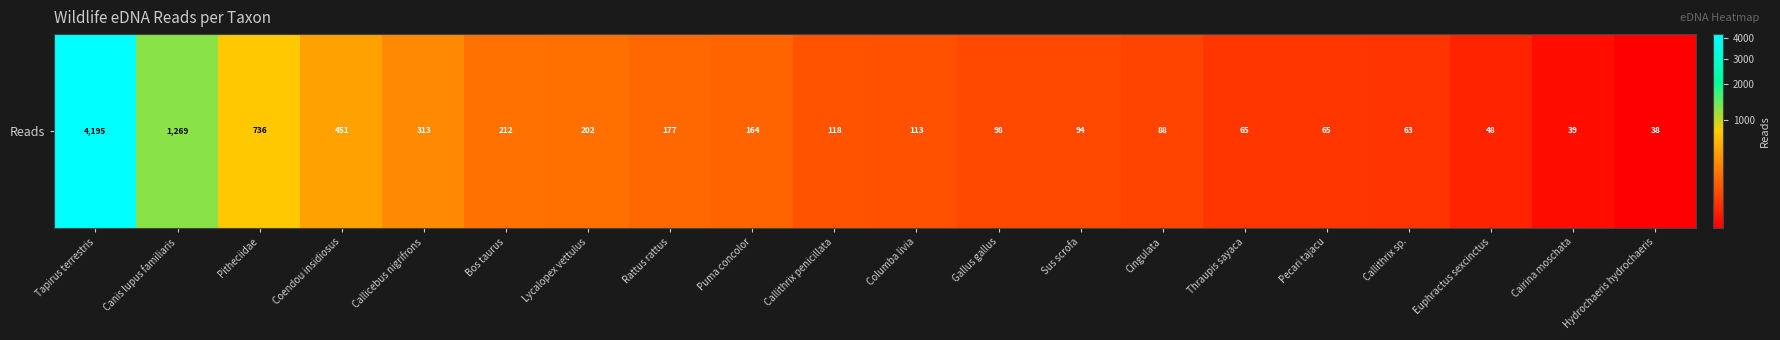

Is it true that the value at Canis lupus familiaris is 1269?

True